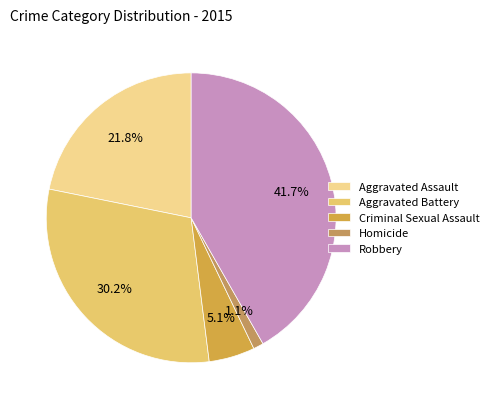

Which slice is the largest?

Robbery